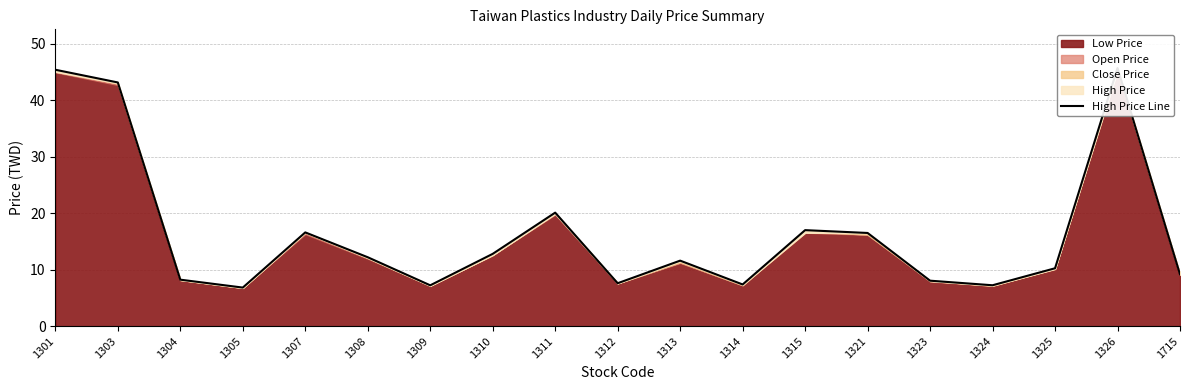

Rank the categories by value from lowest to highest.

1305, 1309, 1324, 1314, 1312, 1323, 1304, 1715, 1325, 1313, 1308, 1310, 1321, 1307, 1315, 1311, 1303, 1301, 1326